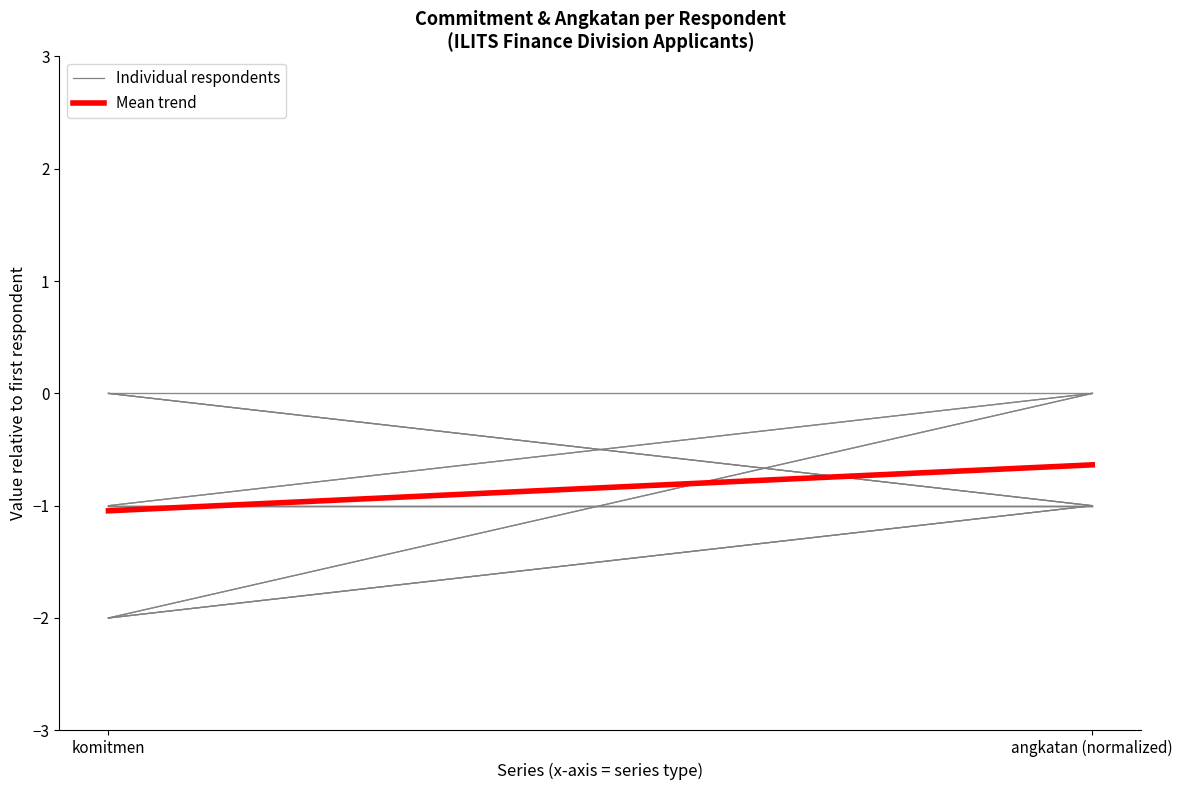

The Mean trend series shows -0.4 at angkatan (normalized). True or false?

False